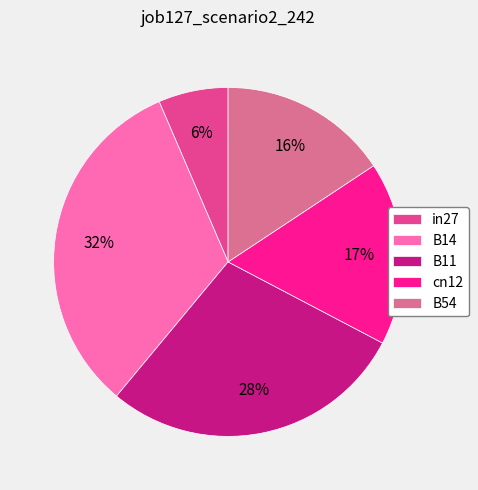

To the nearest percent, what is the average slice percentage?

20%